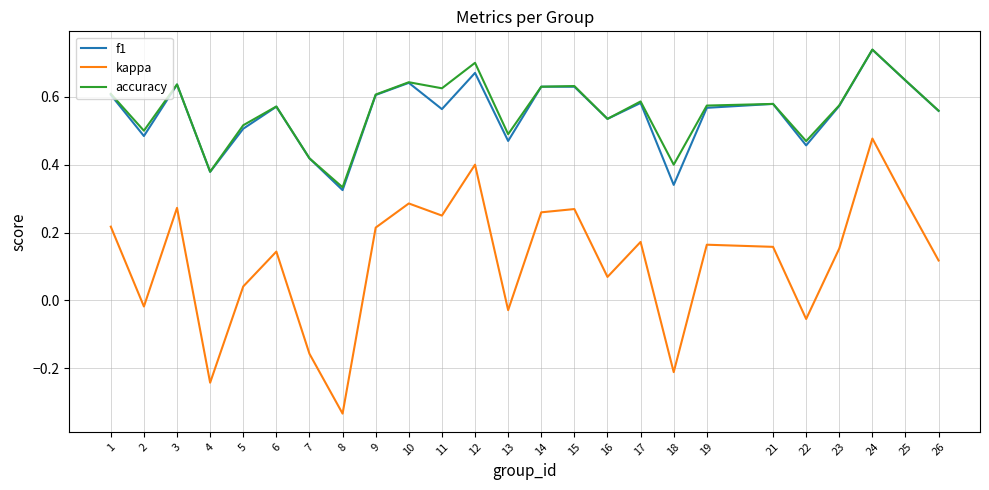

Is it true that accuracy equals 0.8 at 17?

False